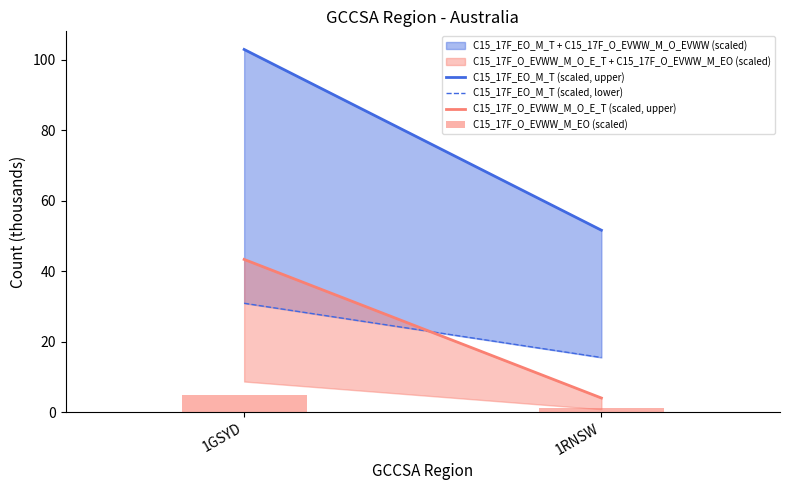

What is the greatest value displayed?

4.8